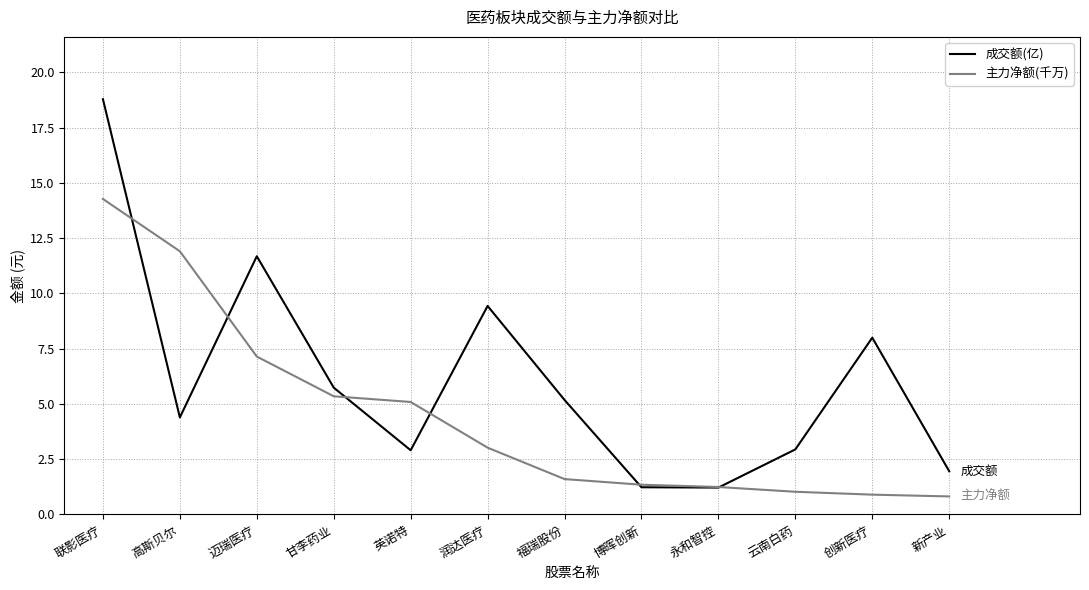

Is the value of 主力净额(千万) at 福瑞股份 greater than the value of 成交额(亿) at 润达医疗?

No